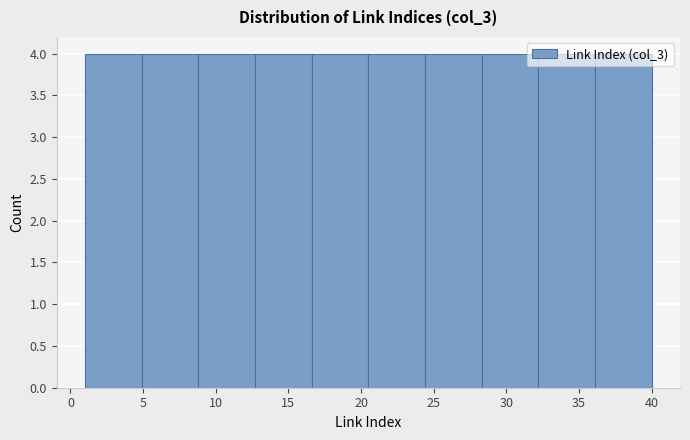

Reading left to right, transcribe this chart: for each bar, give the range it covers on the x-axis and its height. Neither the bar edges nor the heights are printed on the chart, so give them approximately, as read against the axes.

1.0 to 4.9: 4
4.9 to 8.8: 4
8.8 to 12.7: 4
12.7 to 16.6: 4
16.6 to 20.5: 4
20.5 to 24.4: 4
24.4 to 28.3: 4
28.3 to 32.2: 4
32.2 to 36.1: 4
36.1 to 40.0: 4